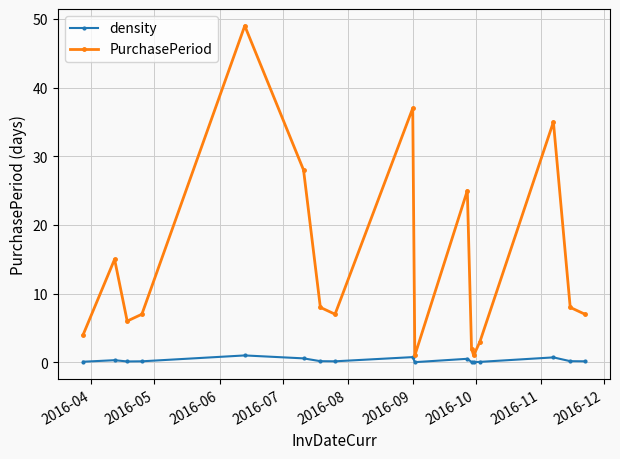

True or false: density and PurchasePeriod cross at least once.

False